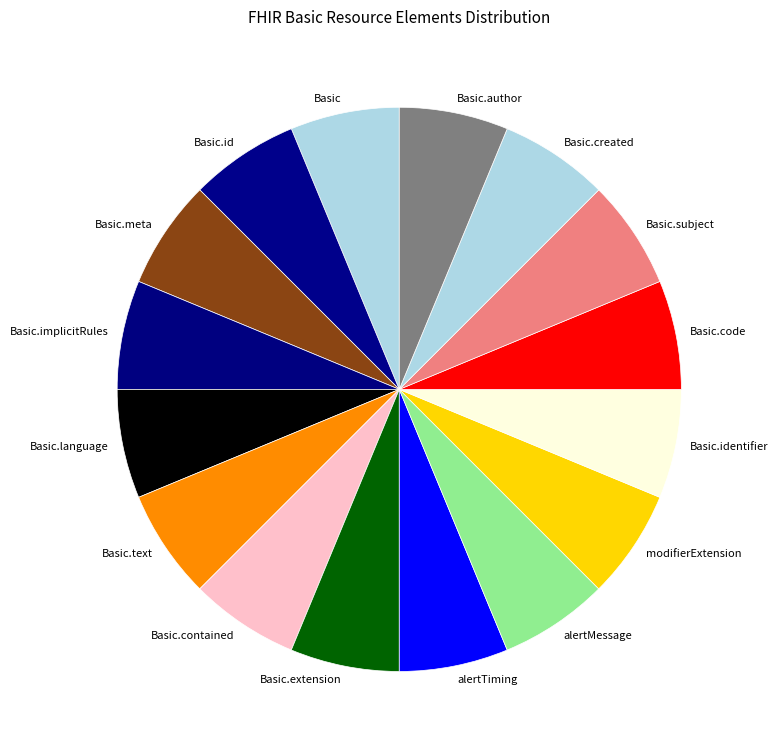

How many slices are in this pie chart?

16